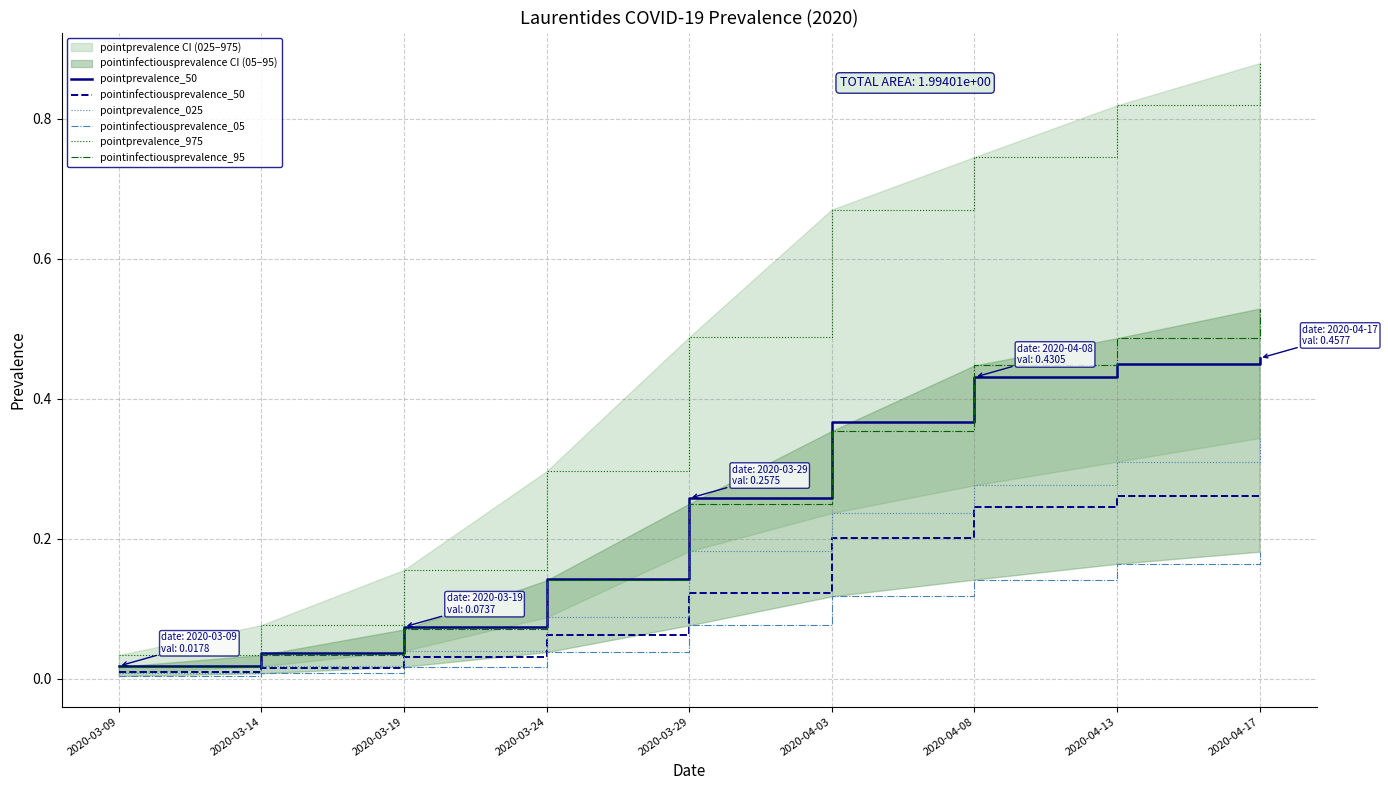

True or false: pointprevalence_025 has more than 2 points higher than both neighbors.

False